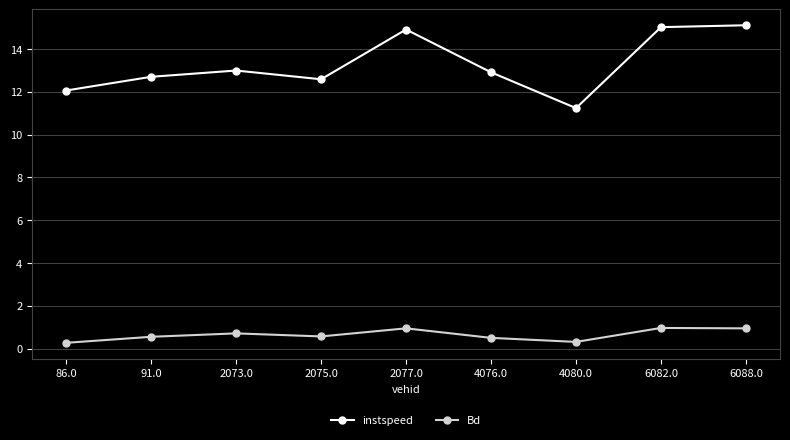

Which series has the largest total across all categories?

instspeed